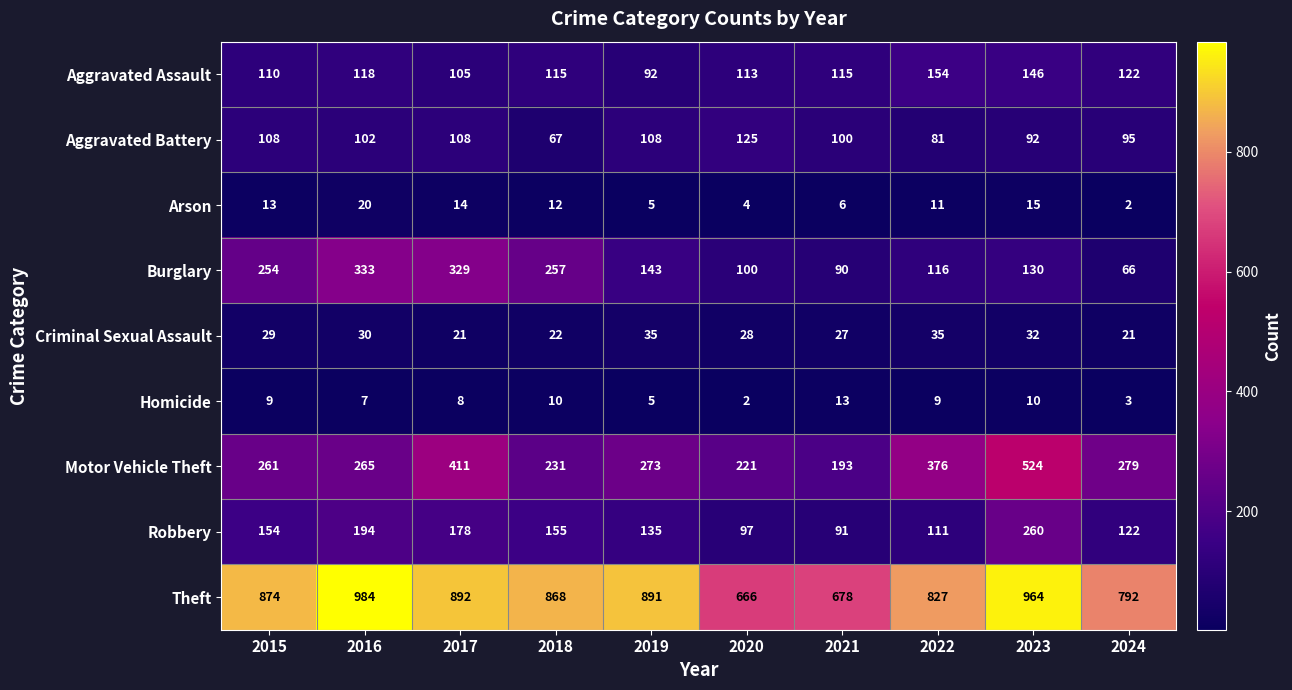

Is it true that Theft equals 1259 at 2022?

False